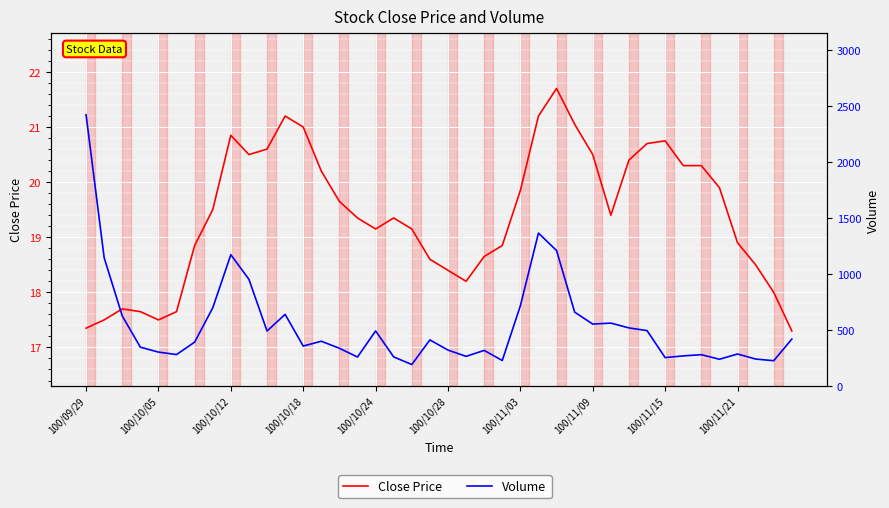

Between 10 and 11, which series saw the biggest shift?

Volume